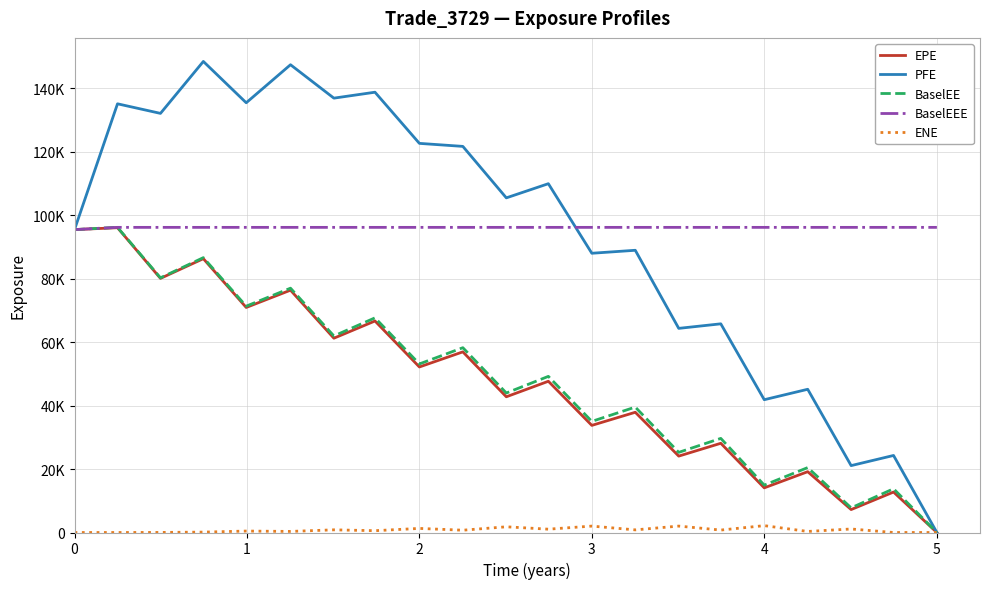

What is the value of the BaselEE point at the 19th from the left?

7770.2